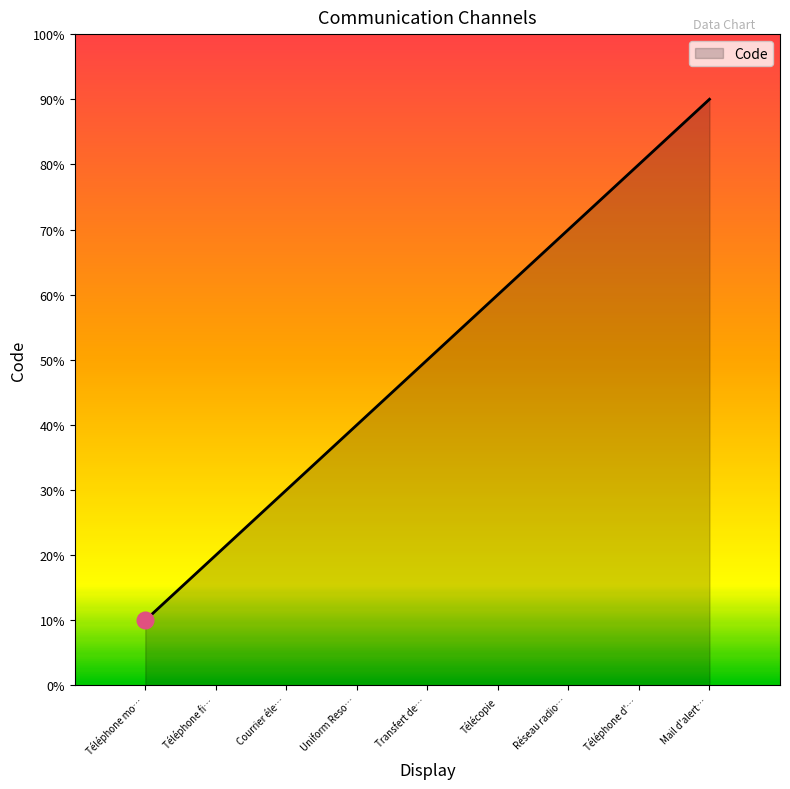

What is the value of the 7th point from the left?

7